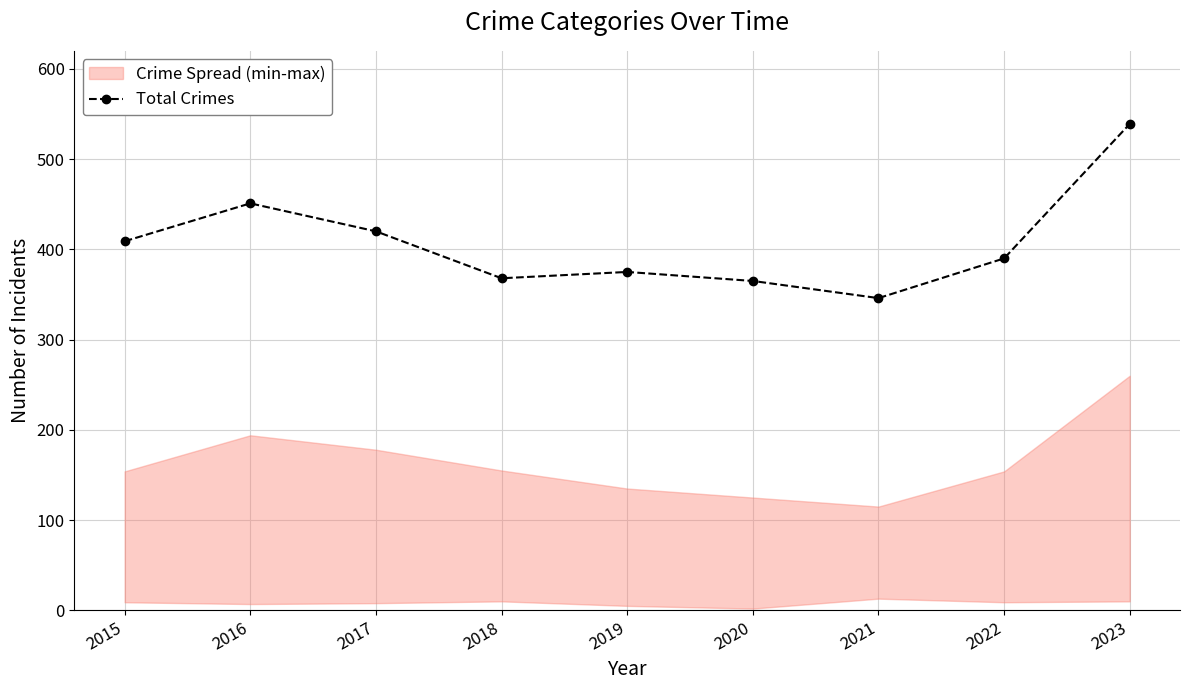

Is it true that the value at 2017 is 590?

False